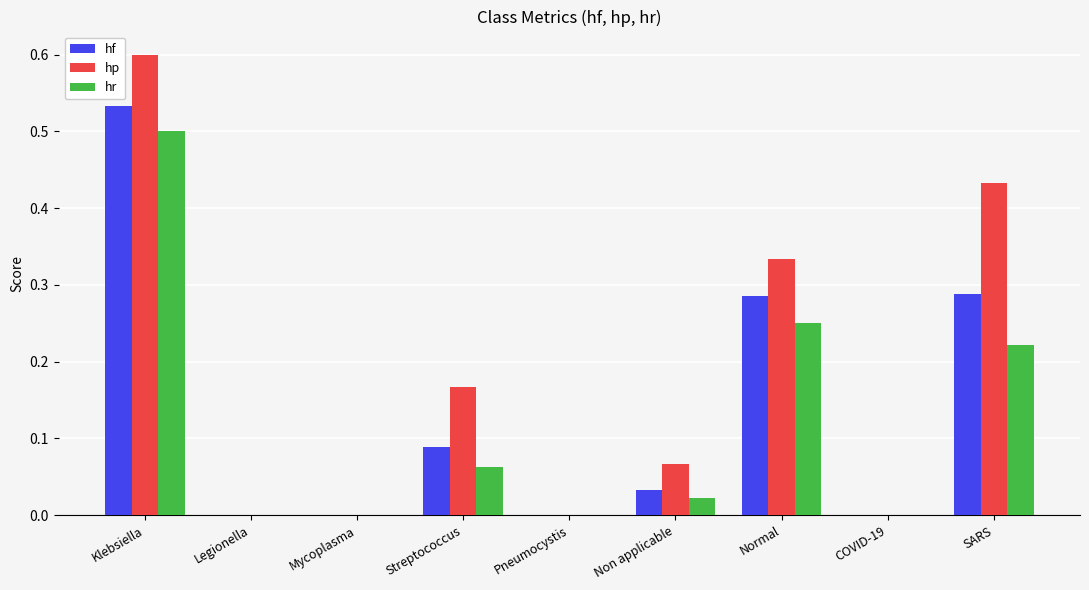

How many groups of bars are there?

9